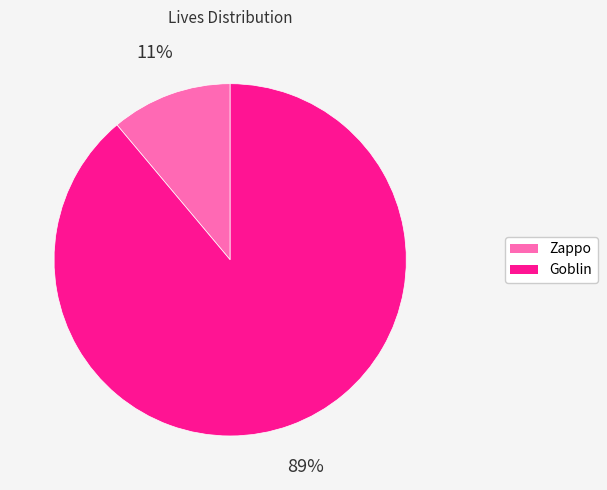

True or false: Goblin accounts for 89% of the total.

True